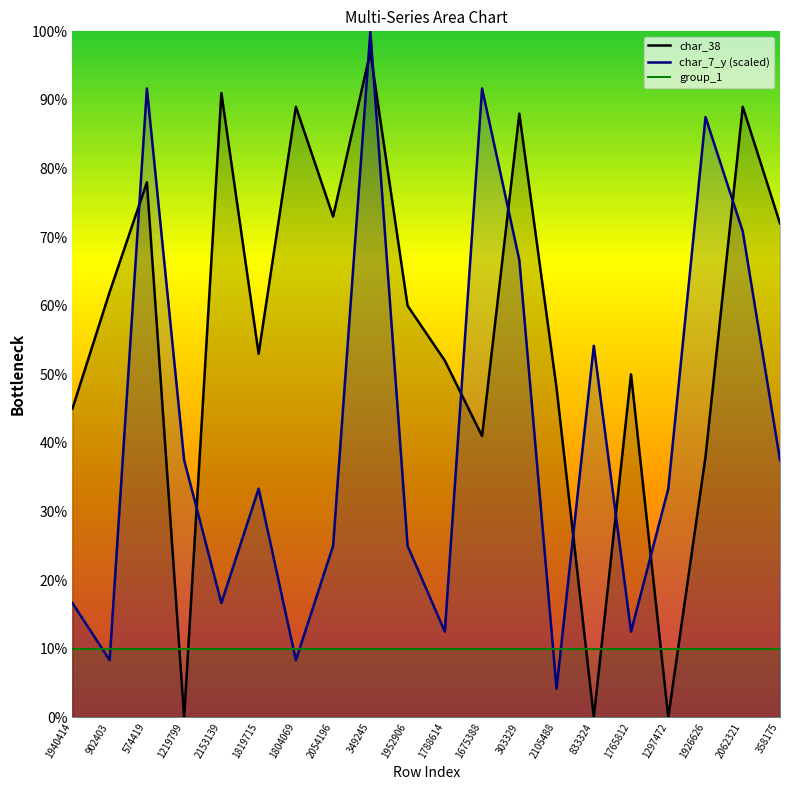

What is the total value across all series at 1940414?

71.7